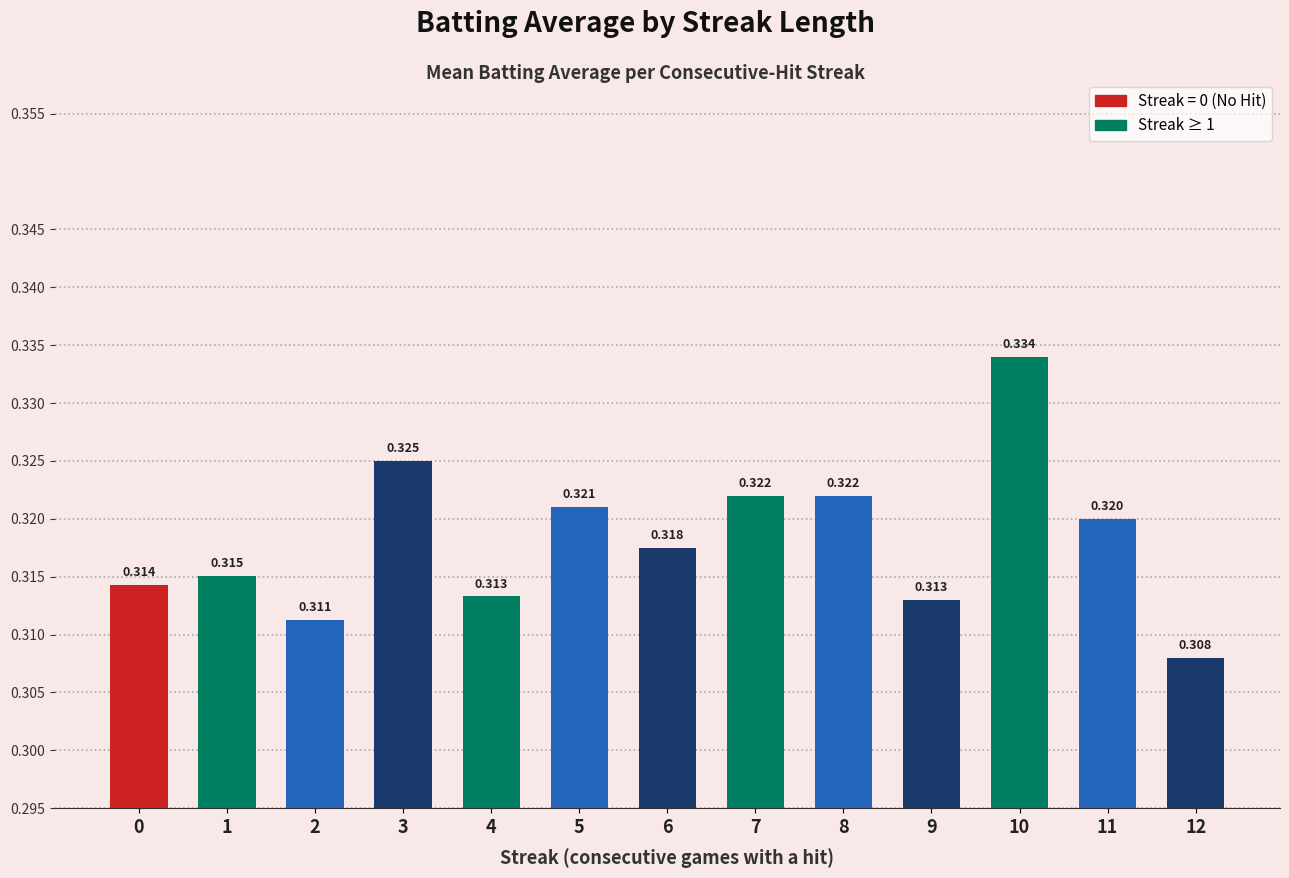

Are the bars horizontal?

No